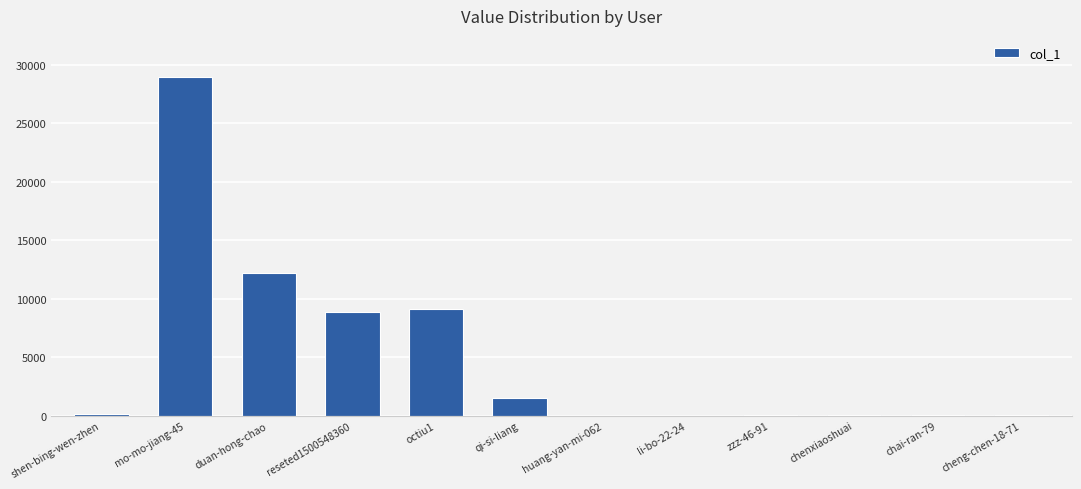

Are the bars horizontal?

No